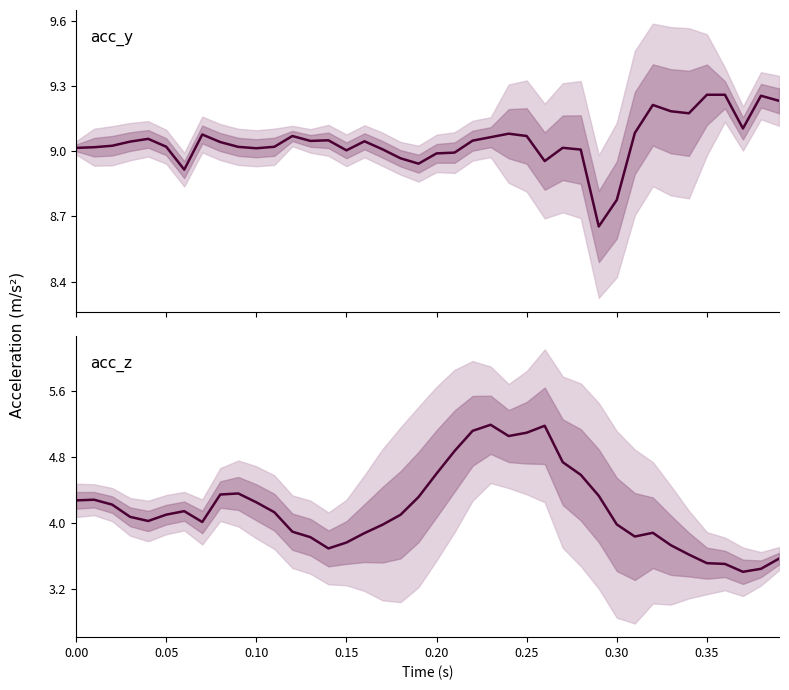

True or false: acc_y and acc_z intersect in this chart.

False